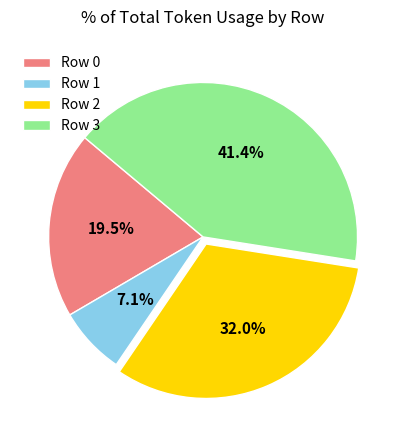

Does any single category account for the majority?

No